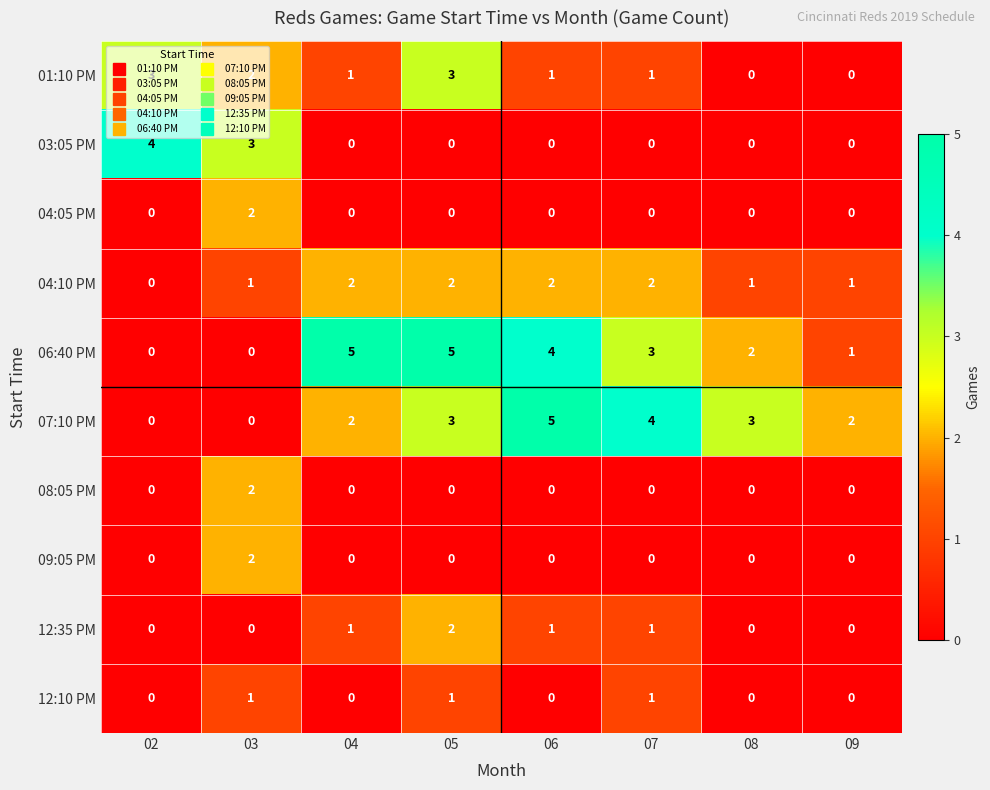

What is the greatest value displayed?

5